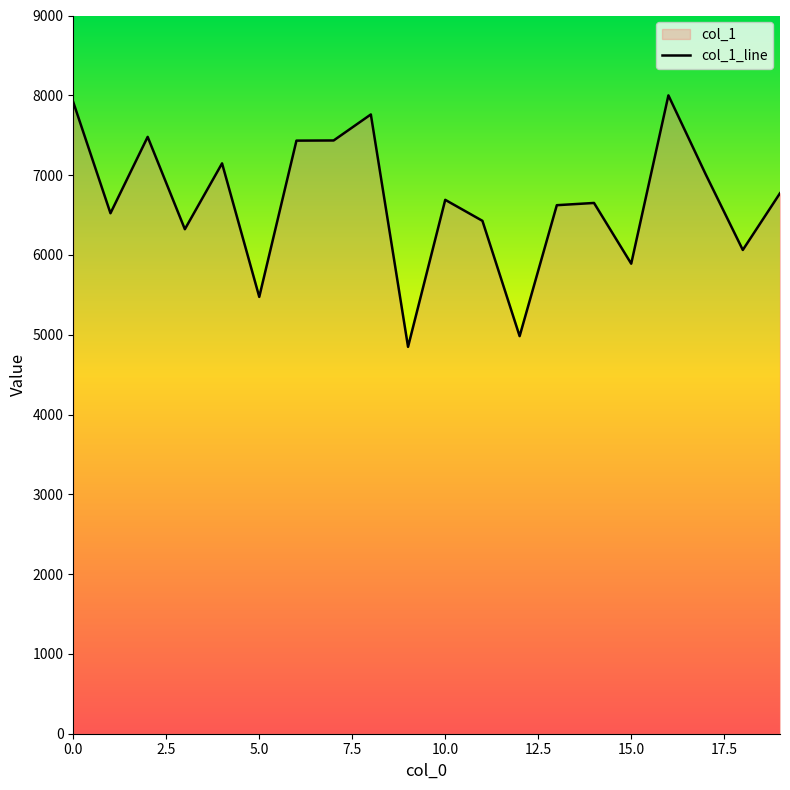

True or false: the data shows 10383 at 1.

False